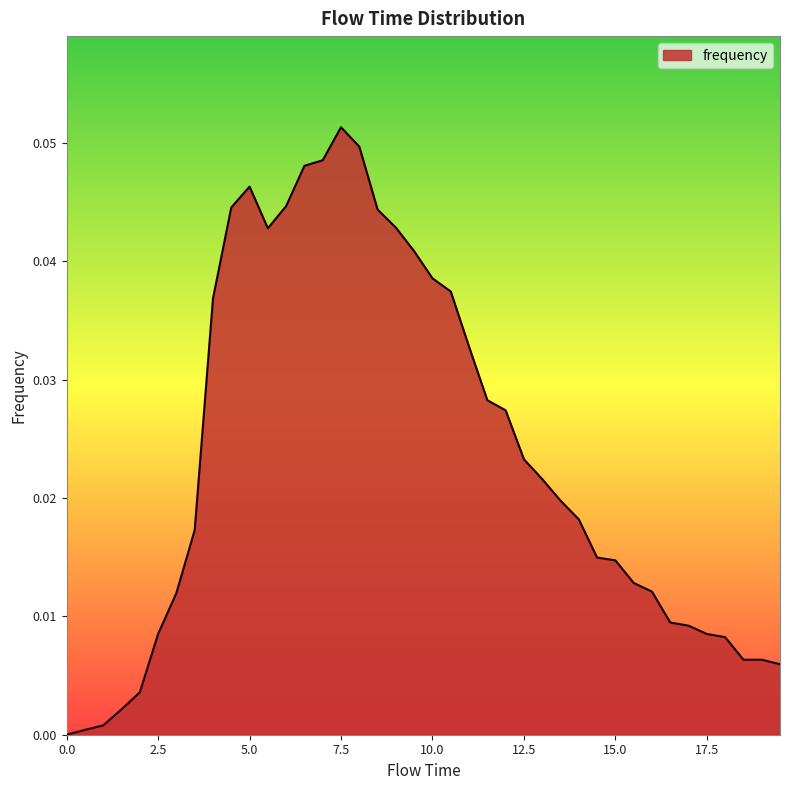

Count the number of categories in the chart.

40